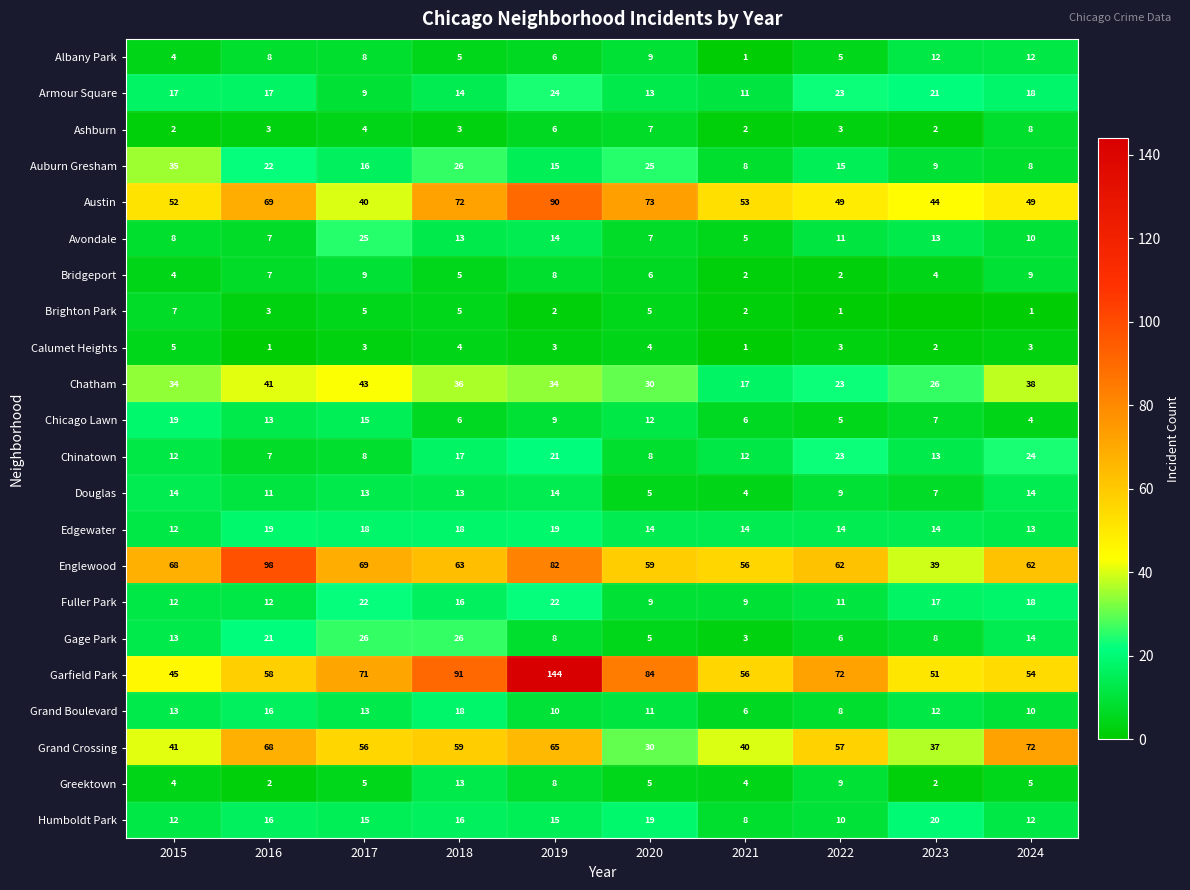

What is the average value of the Albany Park series?

7